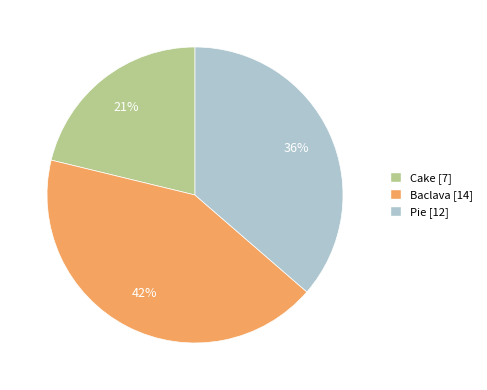

To the nearest percent, what portion does Pie represent?

36%